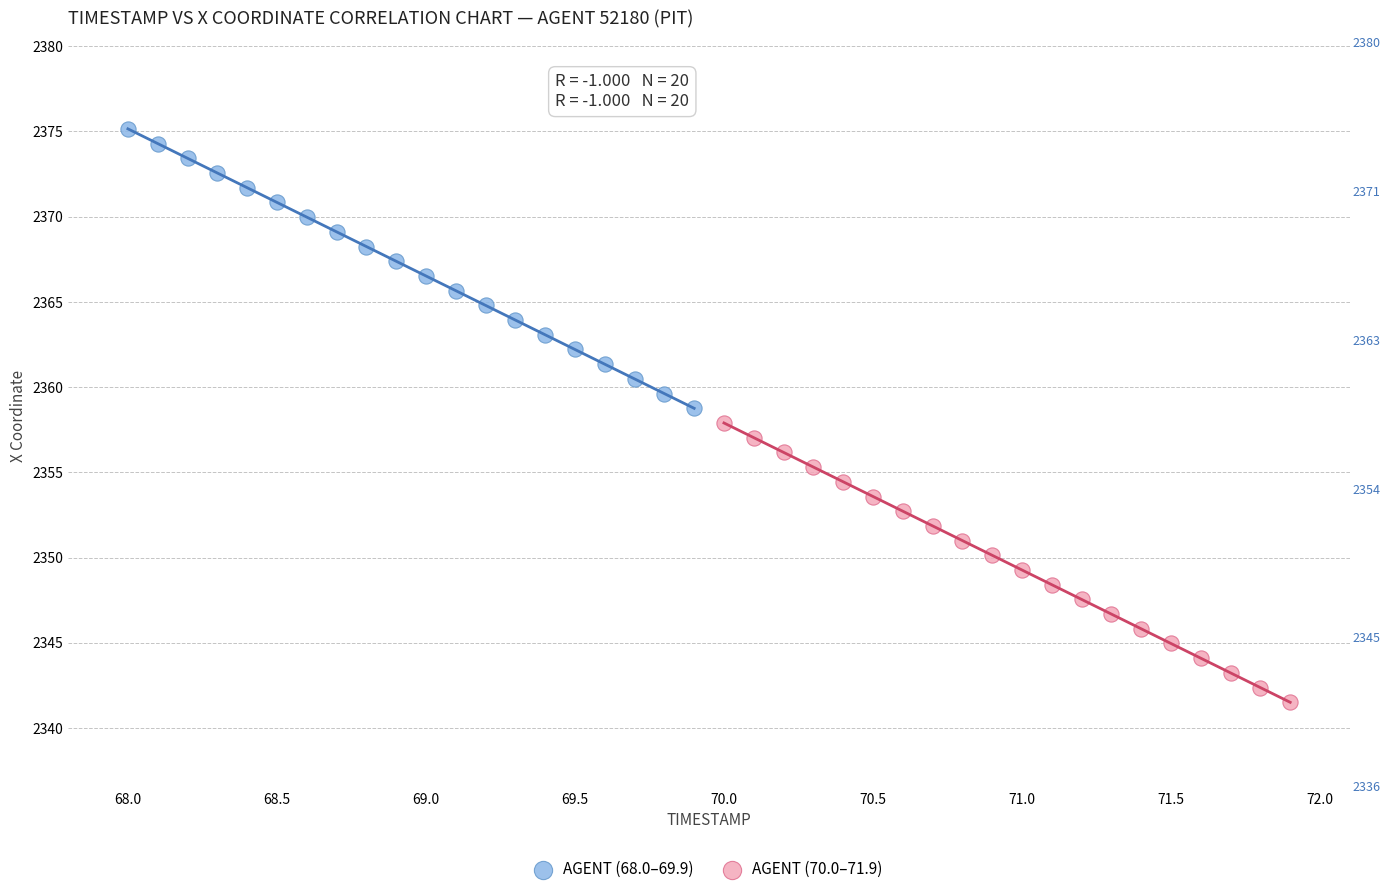

Which series reaches the minimum Y coordinate?

AGENT (70.0–71.9)